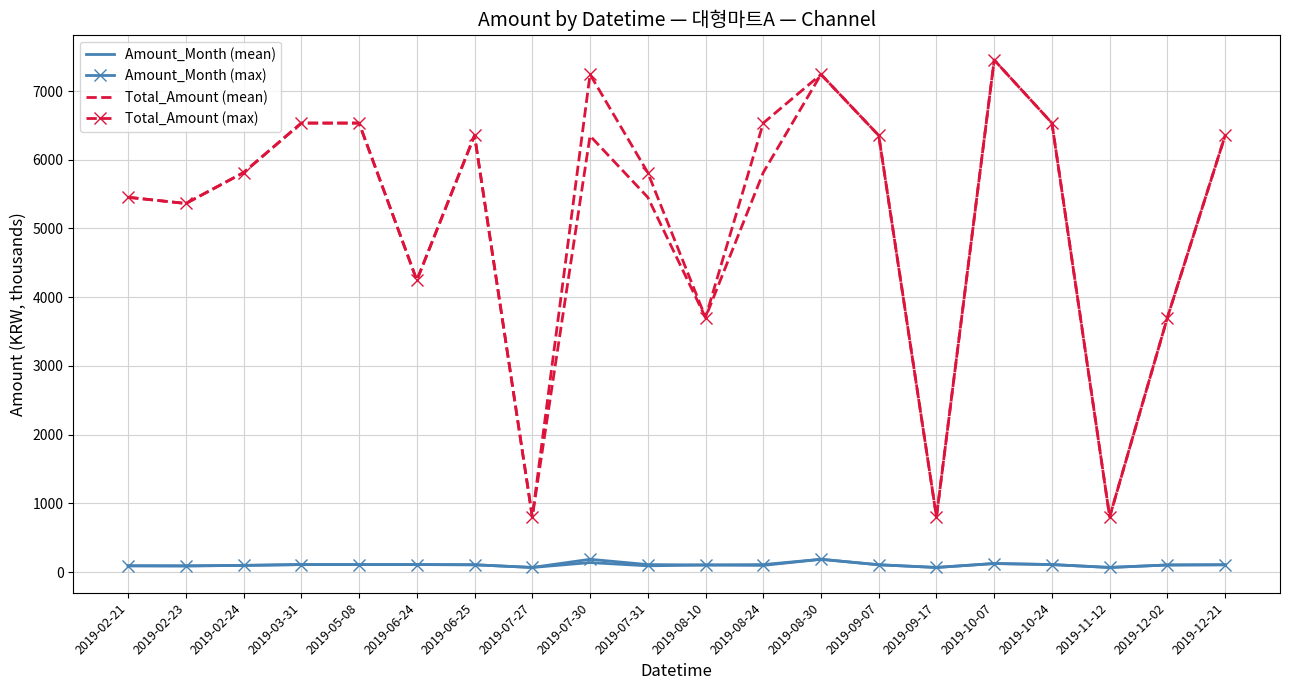

At which label is Total_Amount (max) closest to 4127?

2019-06-24